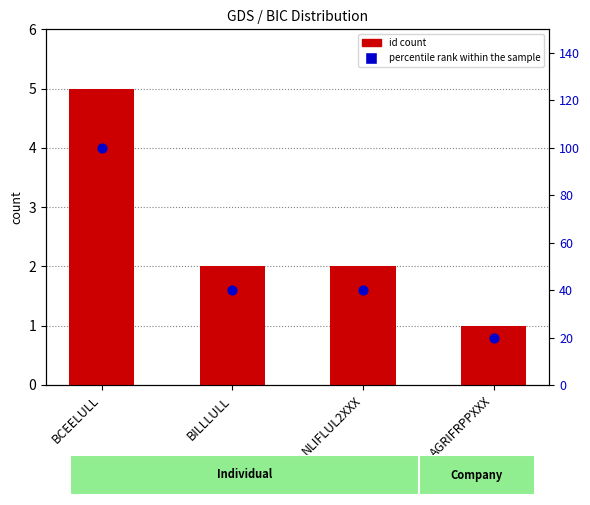

Which series has the largest total across all categories?

percentile rank within the sample